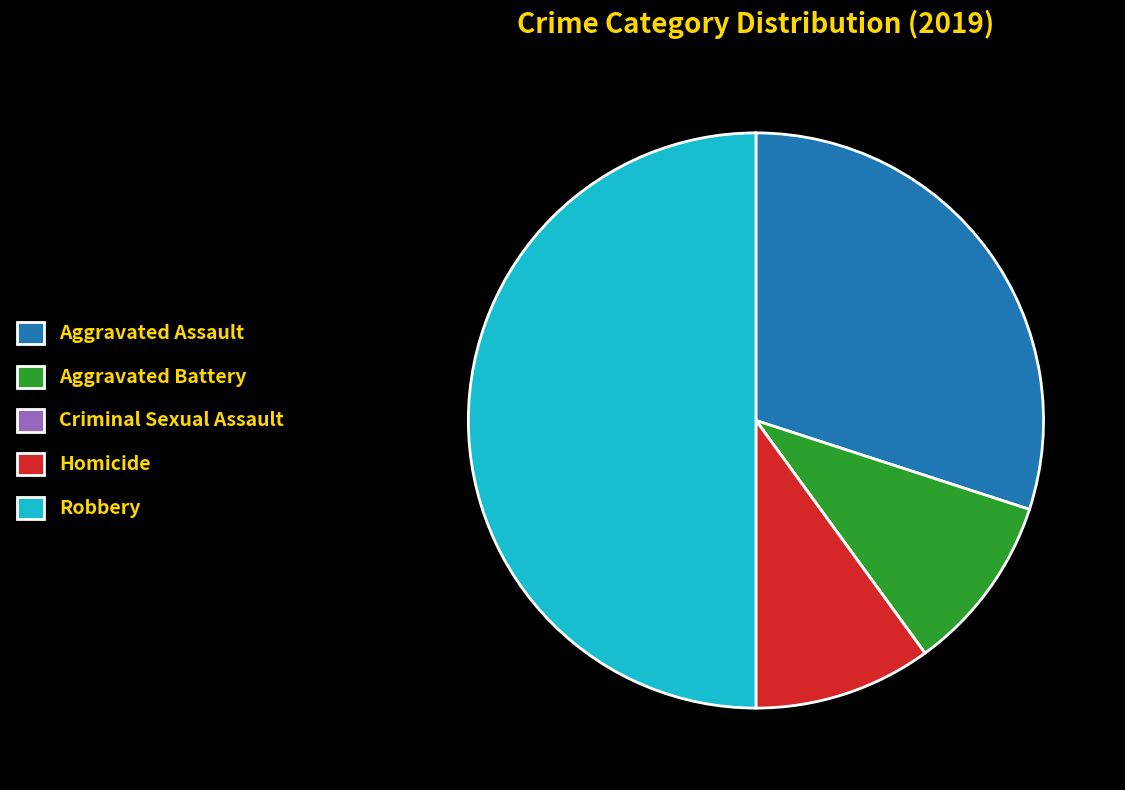

The Aggravated Assault slice represents 24% of the pie. True or false?

False